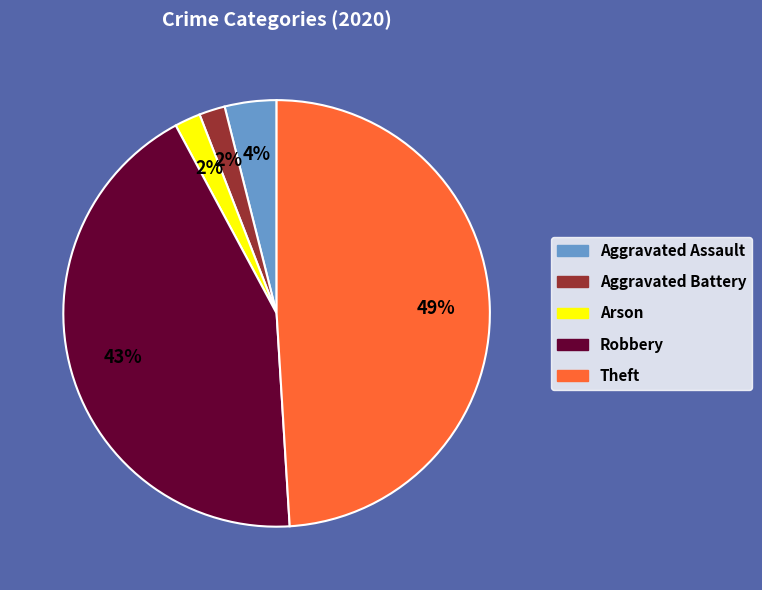

Between Aggravated Battery and Theft, which is larger?

Theft